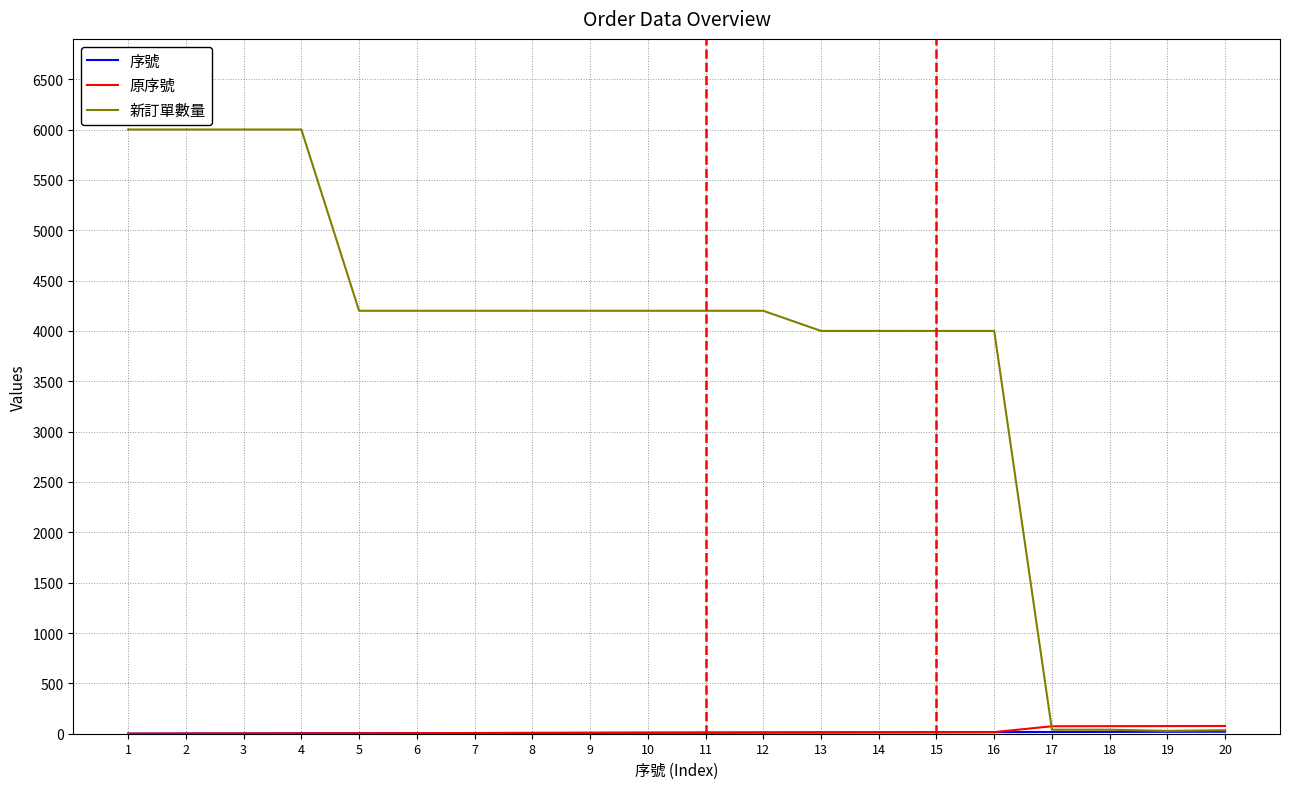

How many lines are shown in the chart?

3